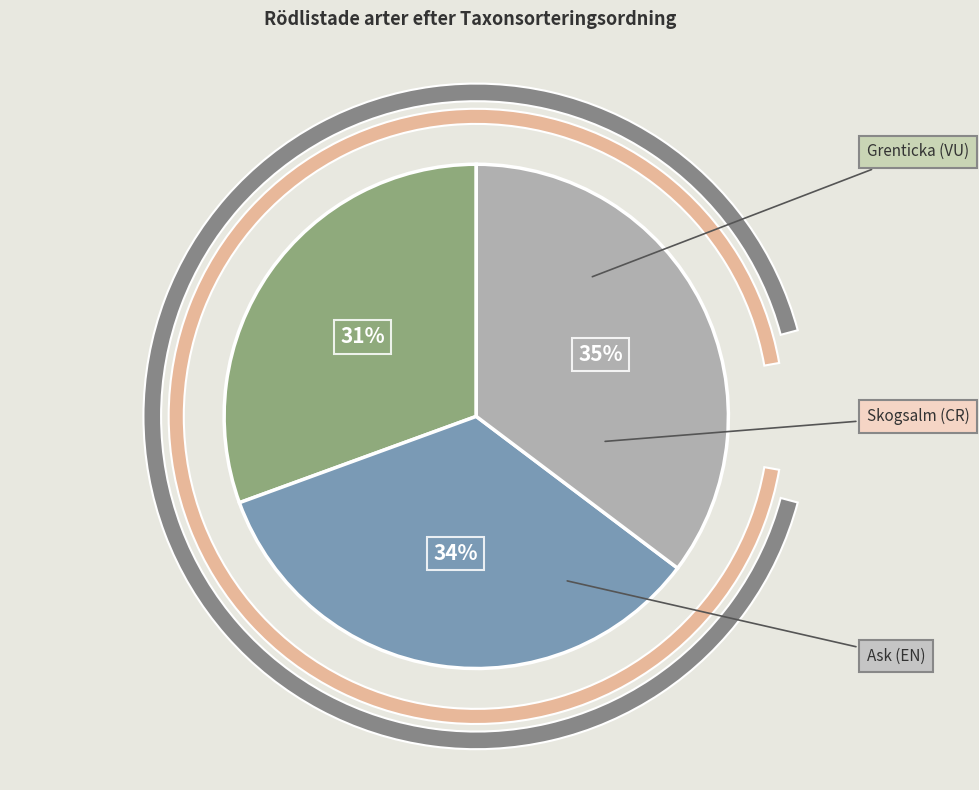

What percentage is NOT represented by Grenticka (VU)?

69.4%